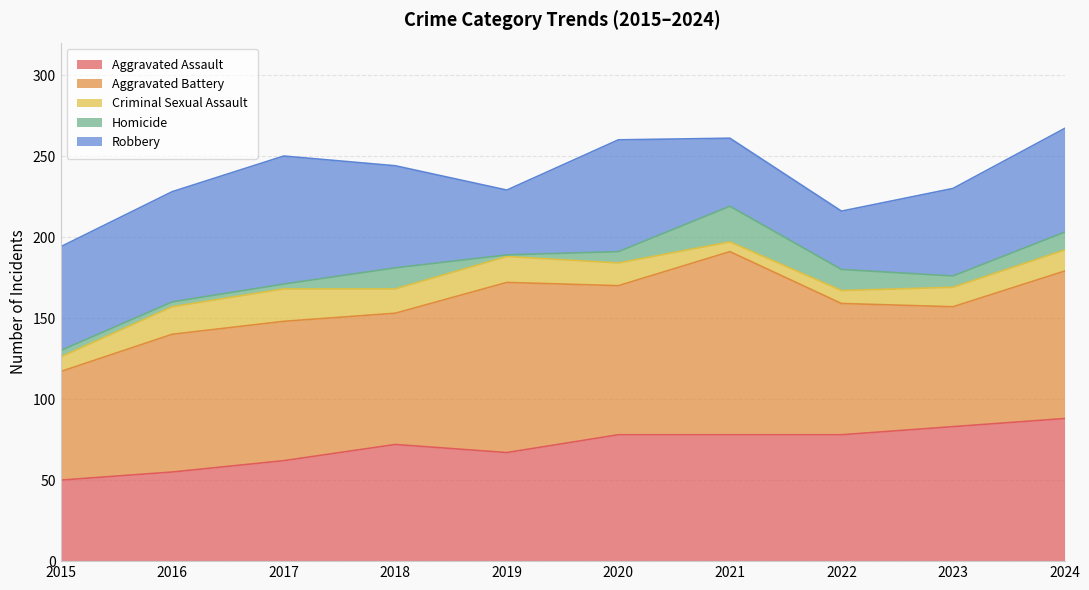

Where is the first local maximum for Aggravated Battery?

2017